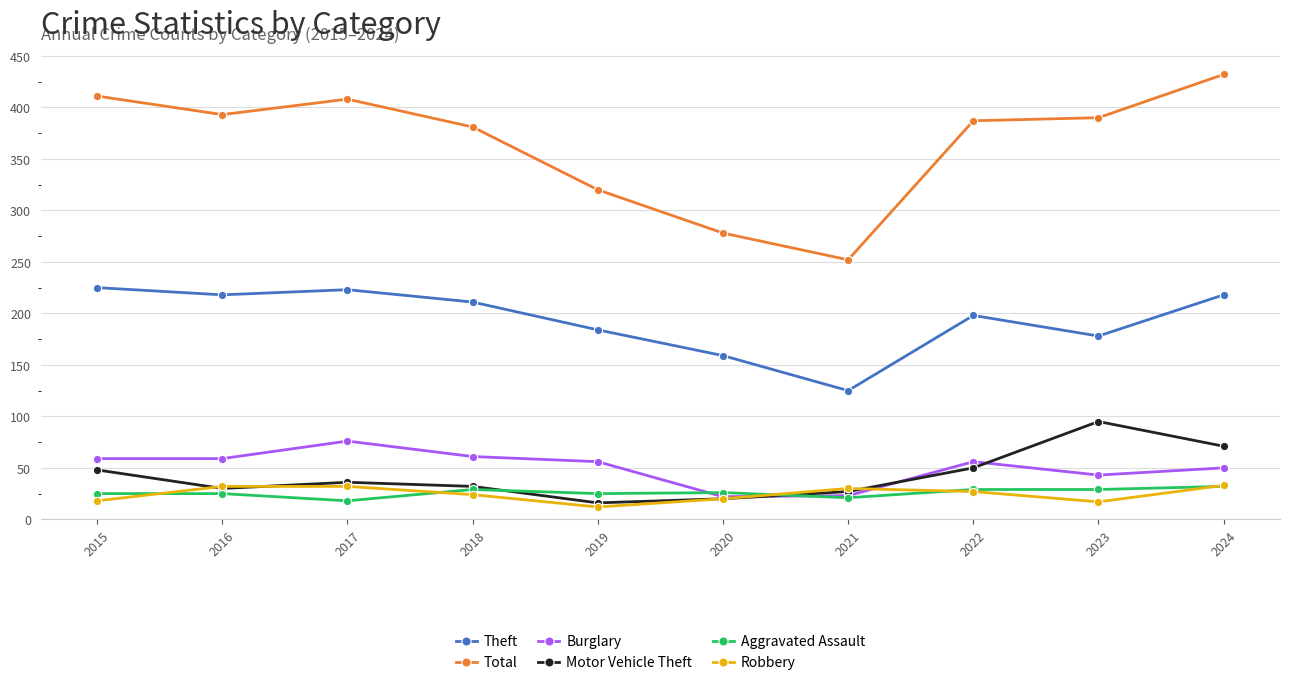

What are all the series names shown in the legend?

Theft, Total, Burglary, Motor Vehicle Theft, Aggravated Assault, Robbery